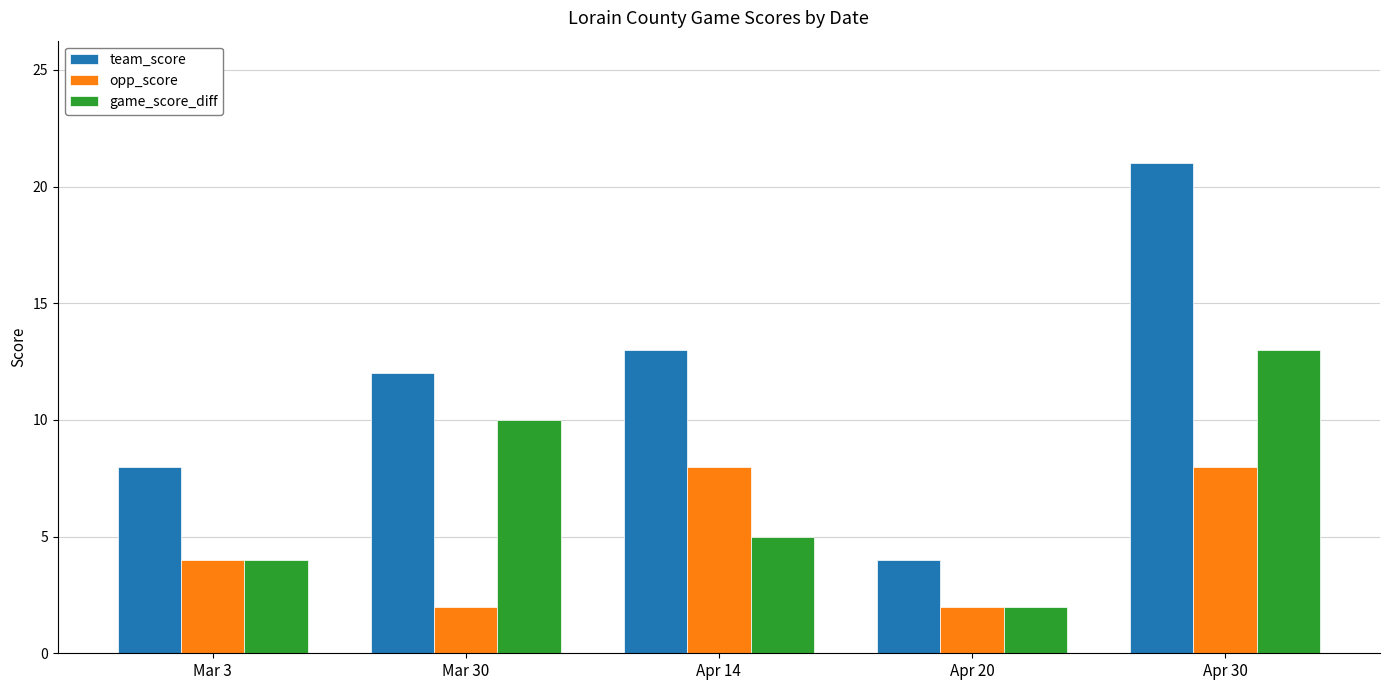

What is the difference between the second highest and second lowest values in the game_score_diff series?

6